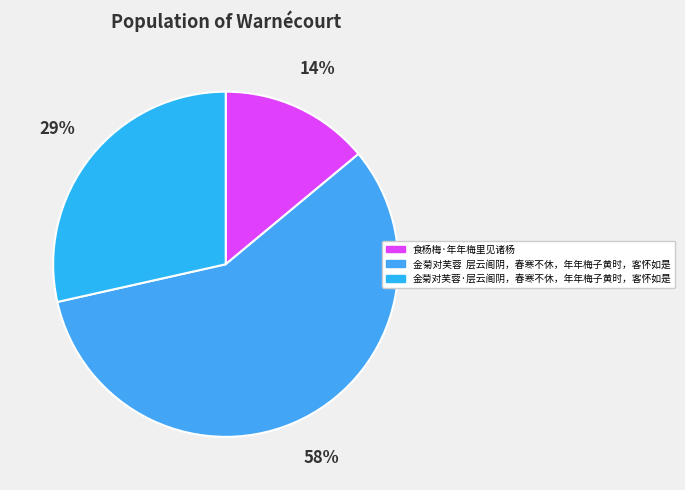

Rank the categories by value from highest to lowest.

金菊对芙蓉 层云阁阴，春寒不休，年年梅子黄时，客怀如是, 金菊对芙蓉·层云阁阴，春寒不休，年年梅子黄时，客怀如是, 食杨梅·年年梅里见诸杨